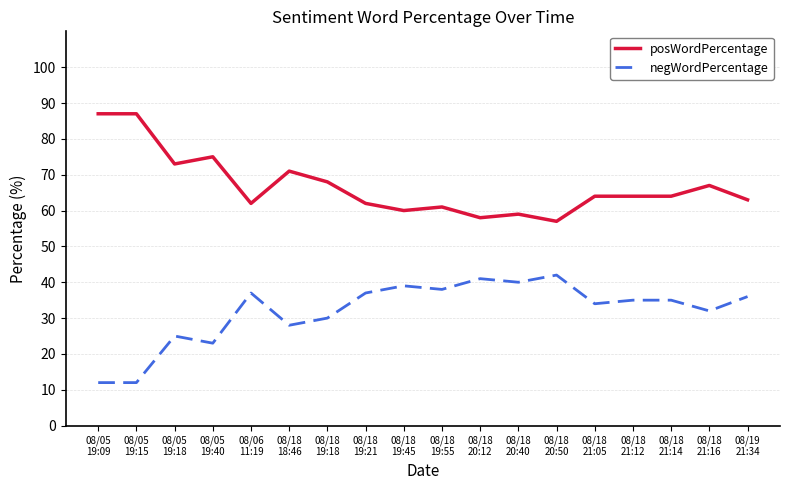

Which series has the largest total across all categories?

posWordPercentage